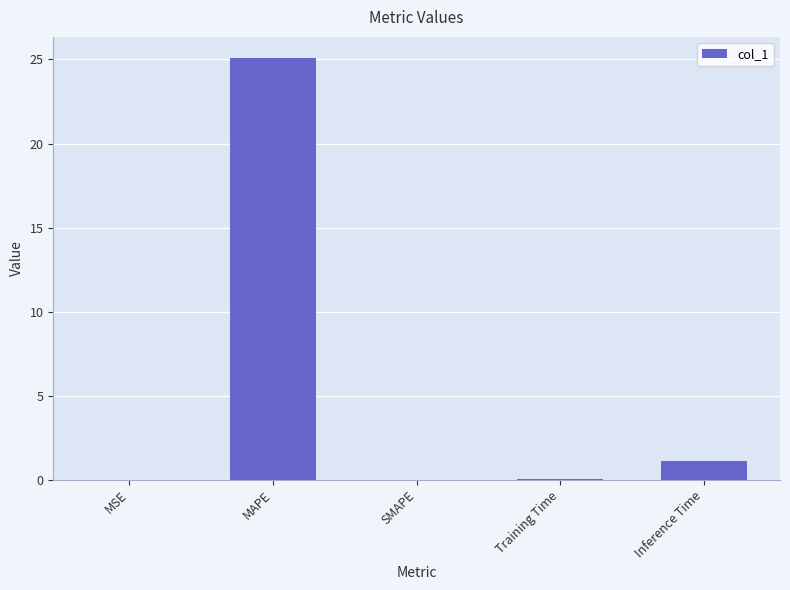

Is it true that the value at Training Time is 0.1?

True